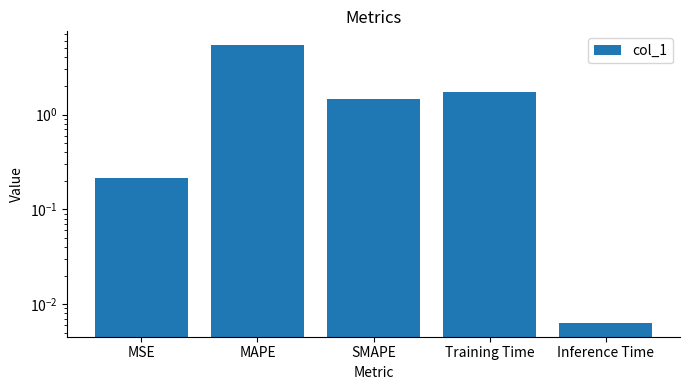

Which label corresponds to the largest value in the chart?

MAPE